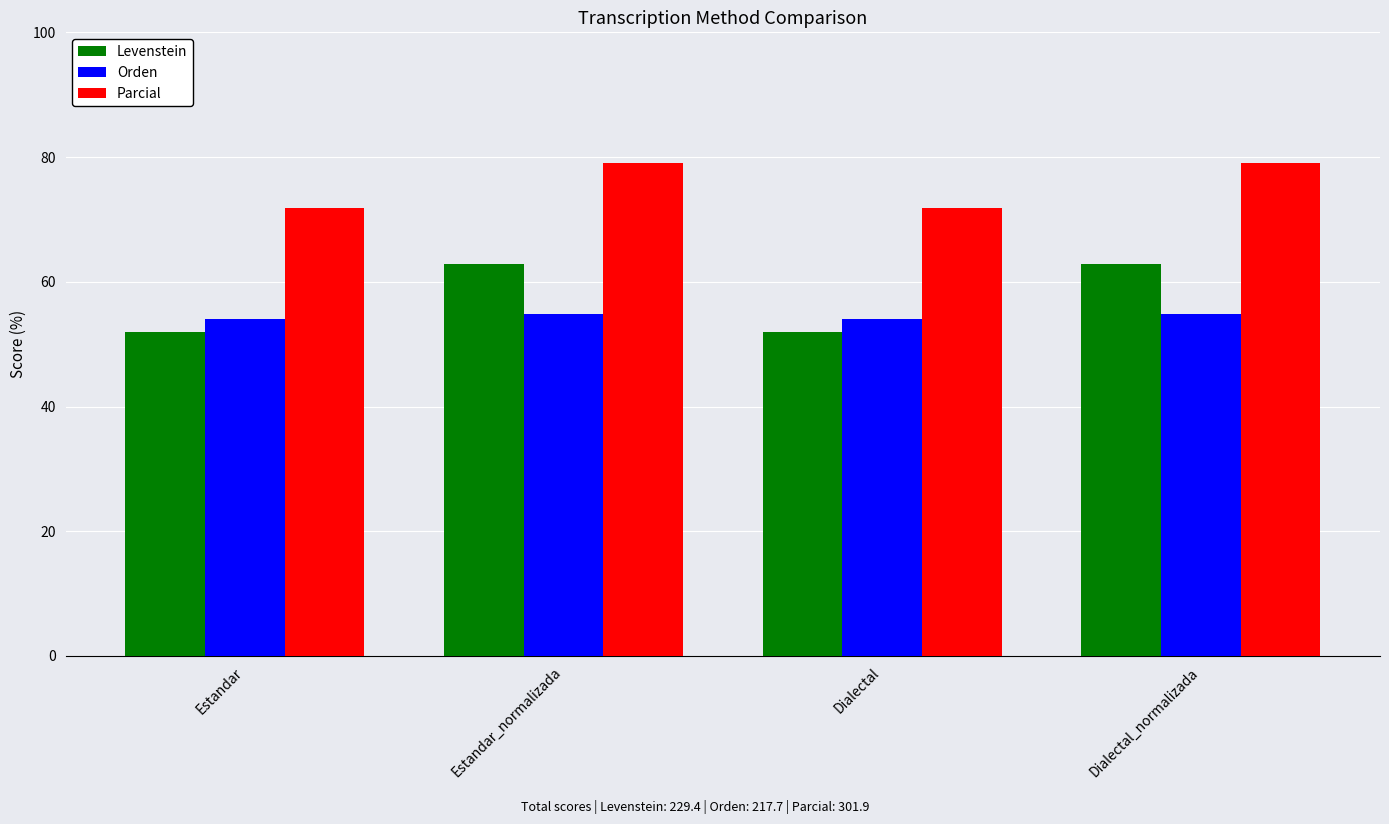

At how many categories does at least one series exceed 66?

4